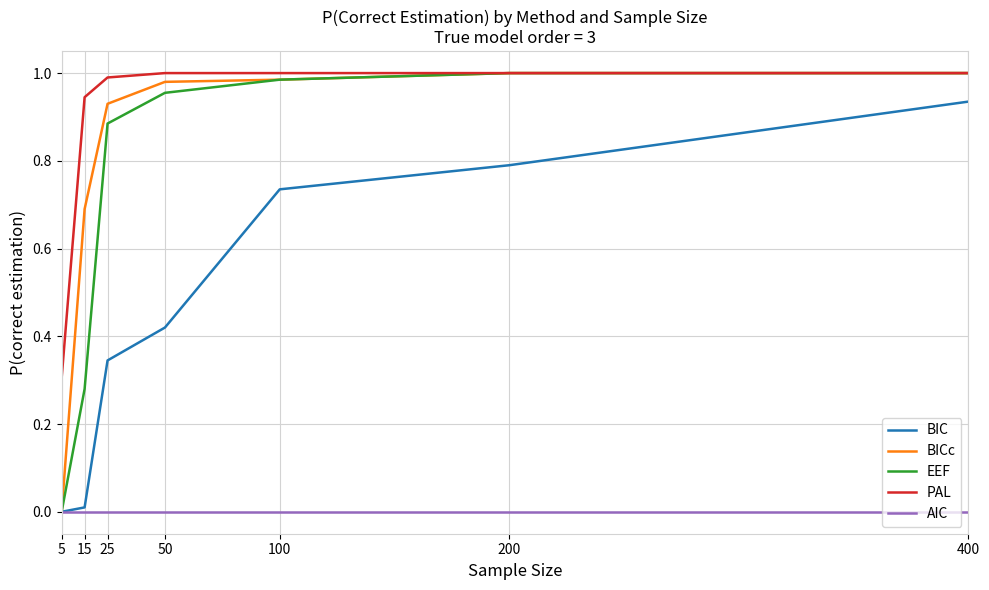

What are all the series names shown in the legend?

BIC, BICc, EEF, PAL, AIC